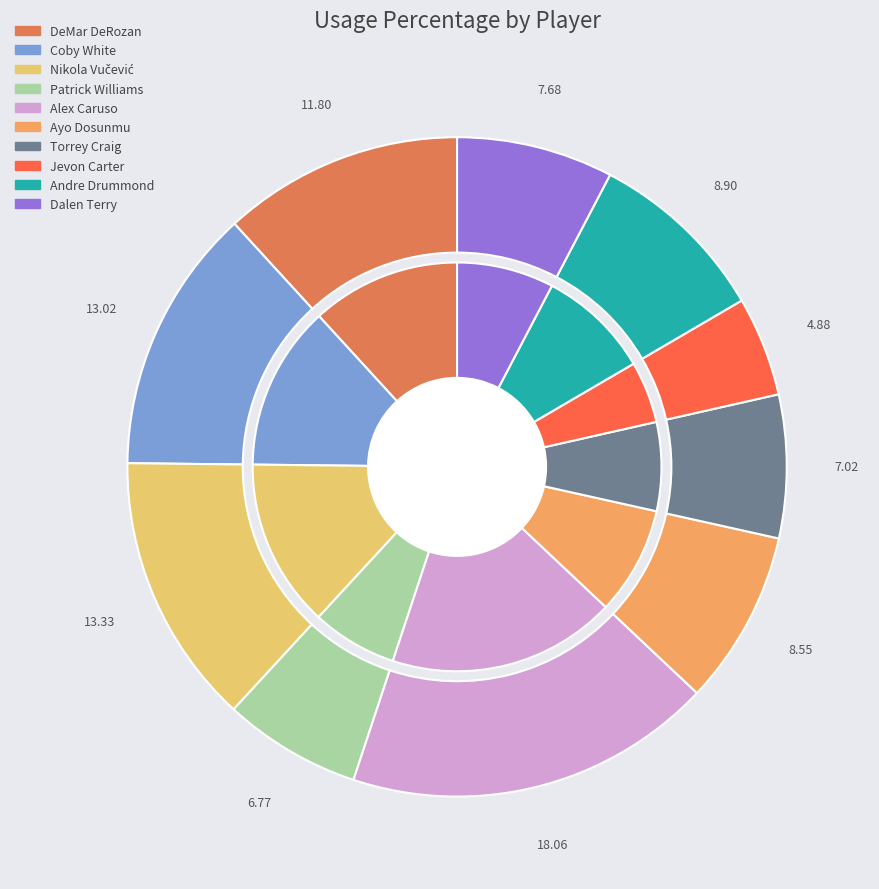

Count the number of slices in the pie.

10